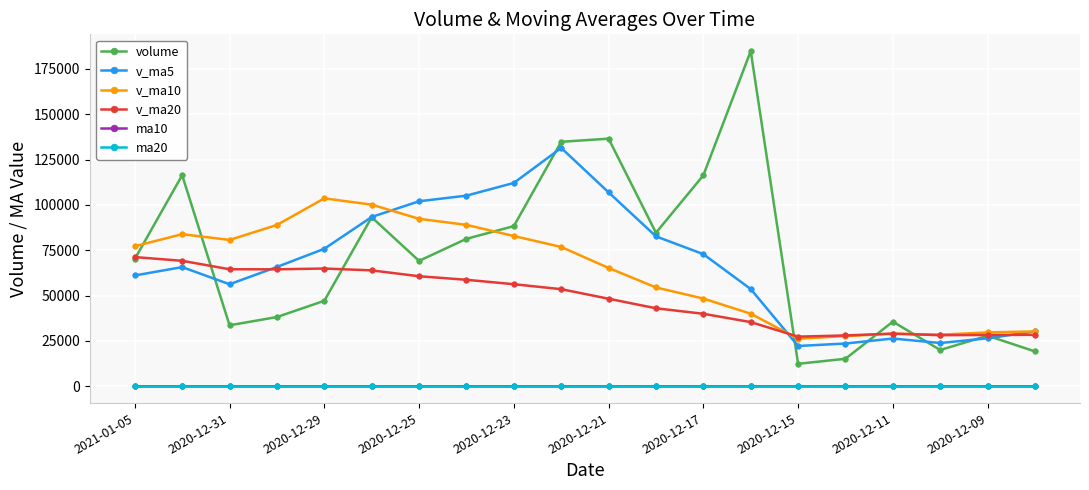

Which series has the widest spread of values?

volume